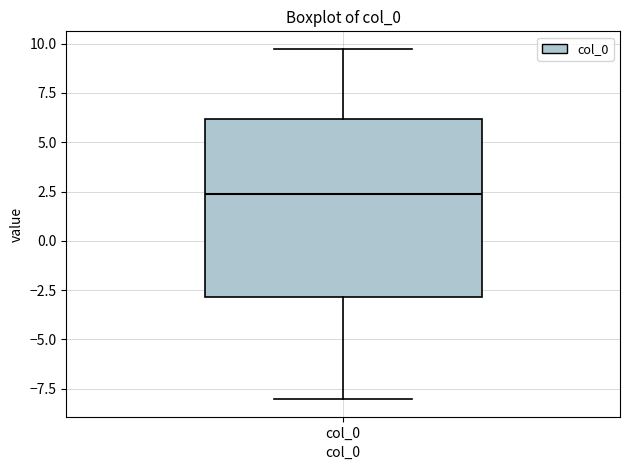

Transcribe this box plot: give where the median line is, the range the box spans, and where the two whiskers end, as read against the y-axis. The values are not printed on the chart, so give them approximately, as read against the axis.

median 2.5, box -3.0 to 6.0, whiskers -8.0 to 9.5